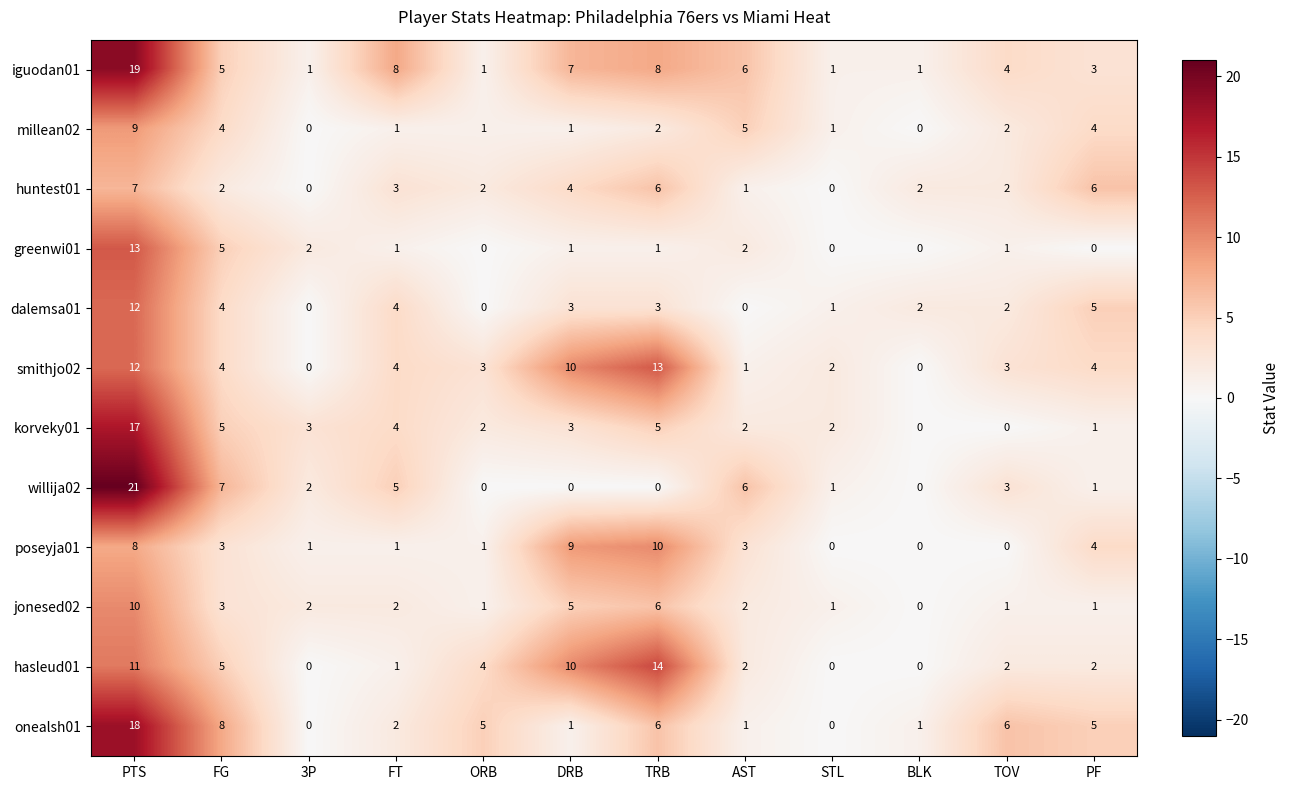

What is the total value across all series at ORB?

20